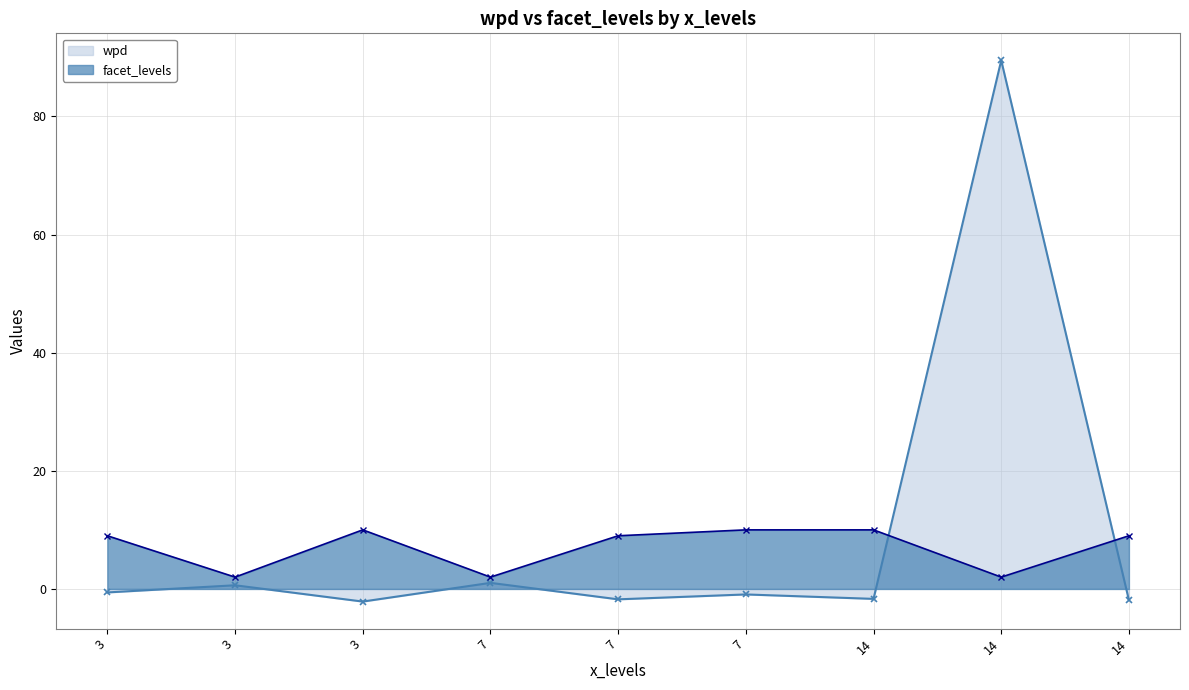

What are all the series names shown in the legend?

wpd, facet_levels